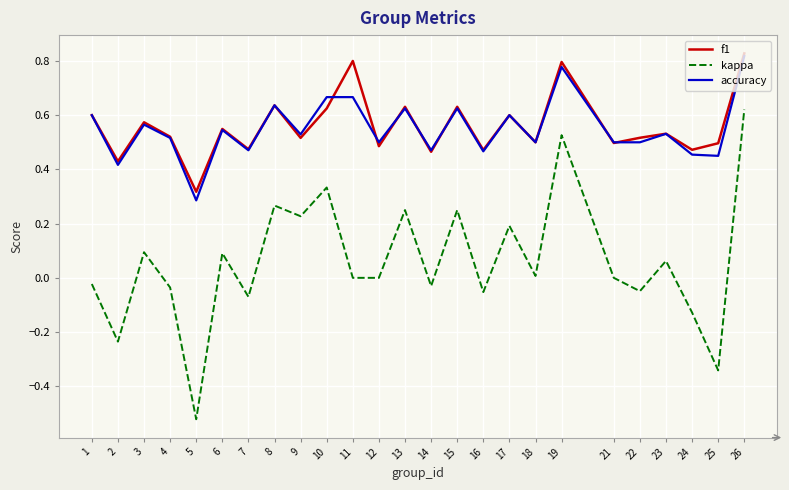

At 5, list the series in order from smallest to largest.

kappa, accuracy, f1